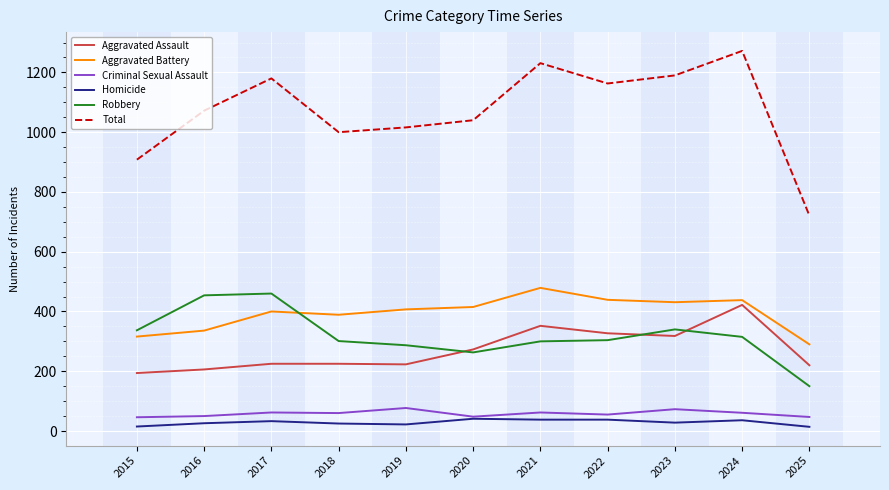

Which series has the largest total across all categories?

Total